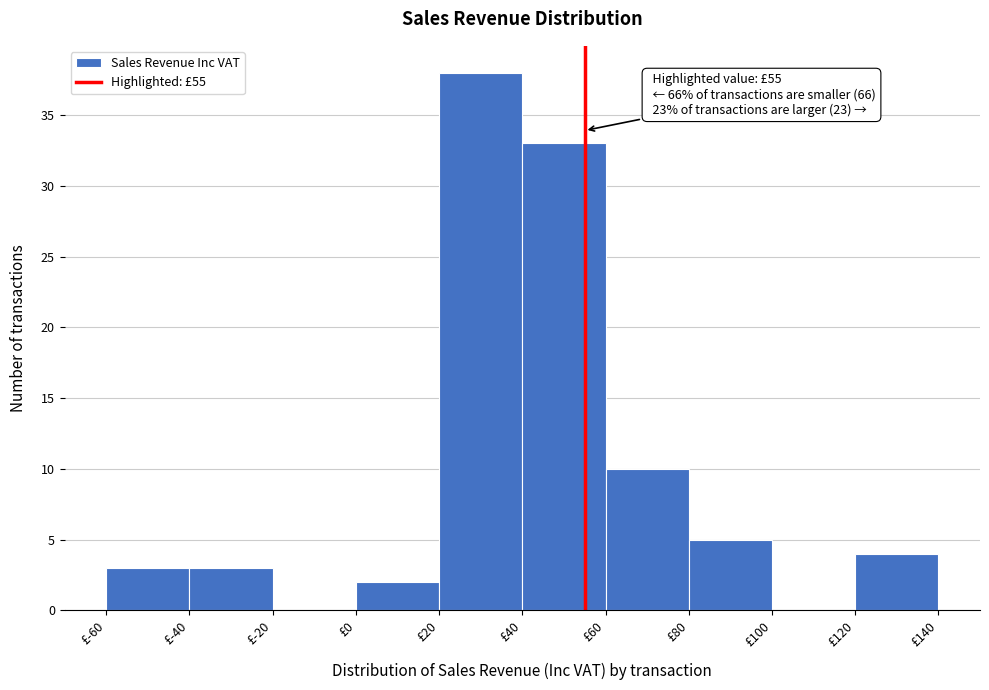

Which range on the x-axis has the tallest bar?

20 to 40